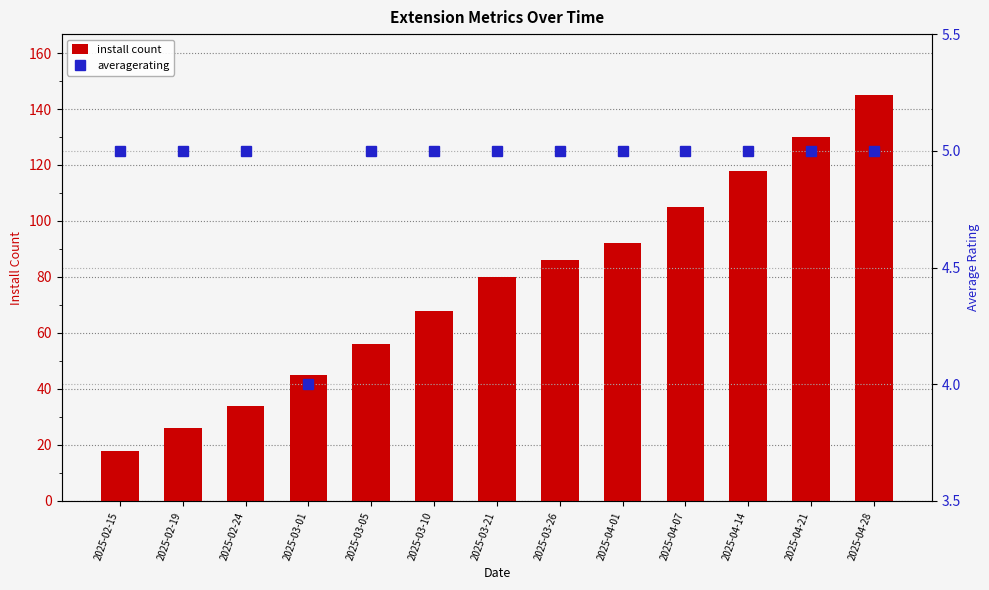

What are all the series names shown in the legend?

install count, averagerating